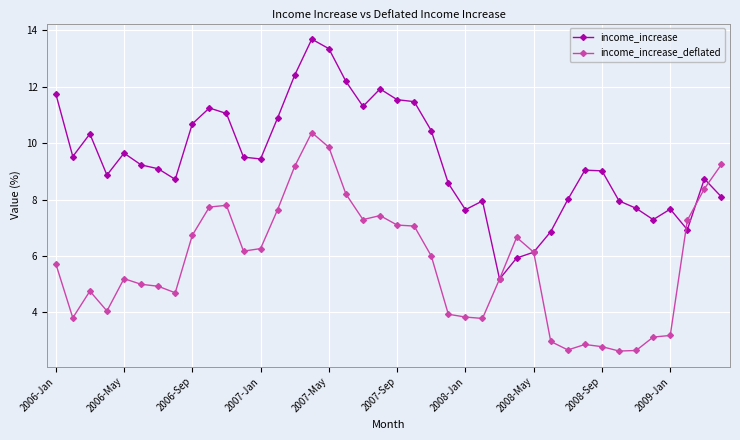

Which series has the largest total across all categories?

income_increase